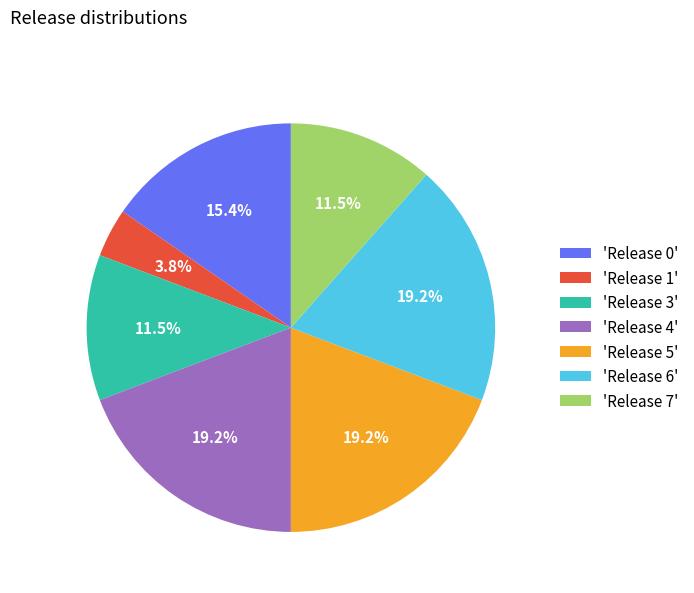

What is the ratio of the value at 'Release 6' to the value at 'Release 4'?

1.0